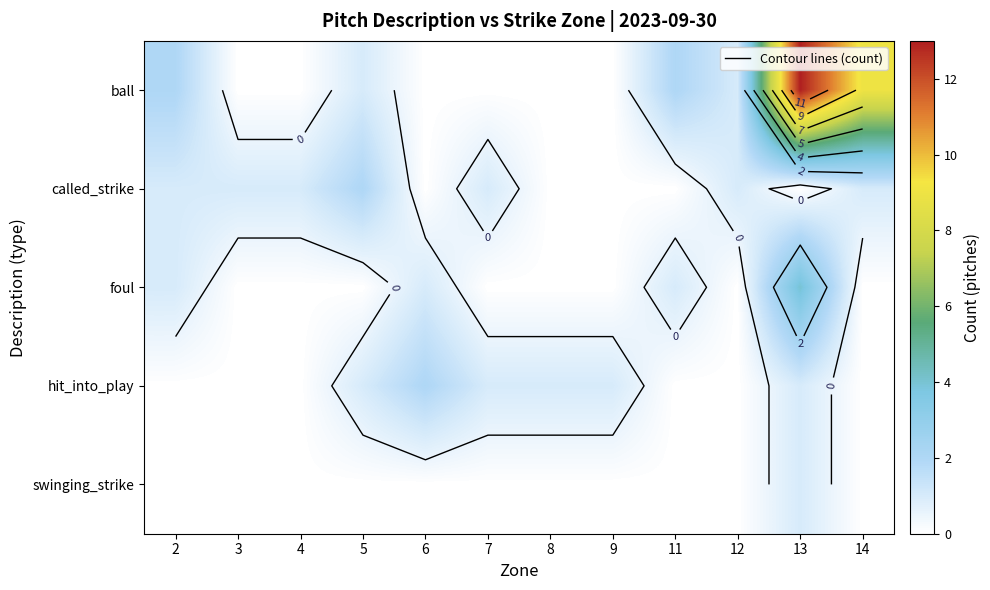

What is the difference between the second highest and second lowest values in the ball series?

9